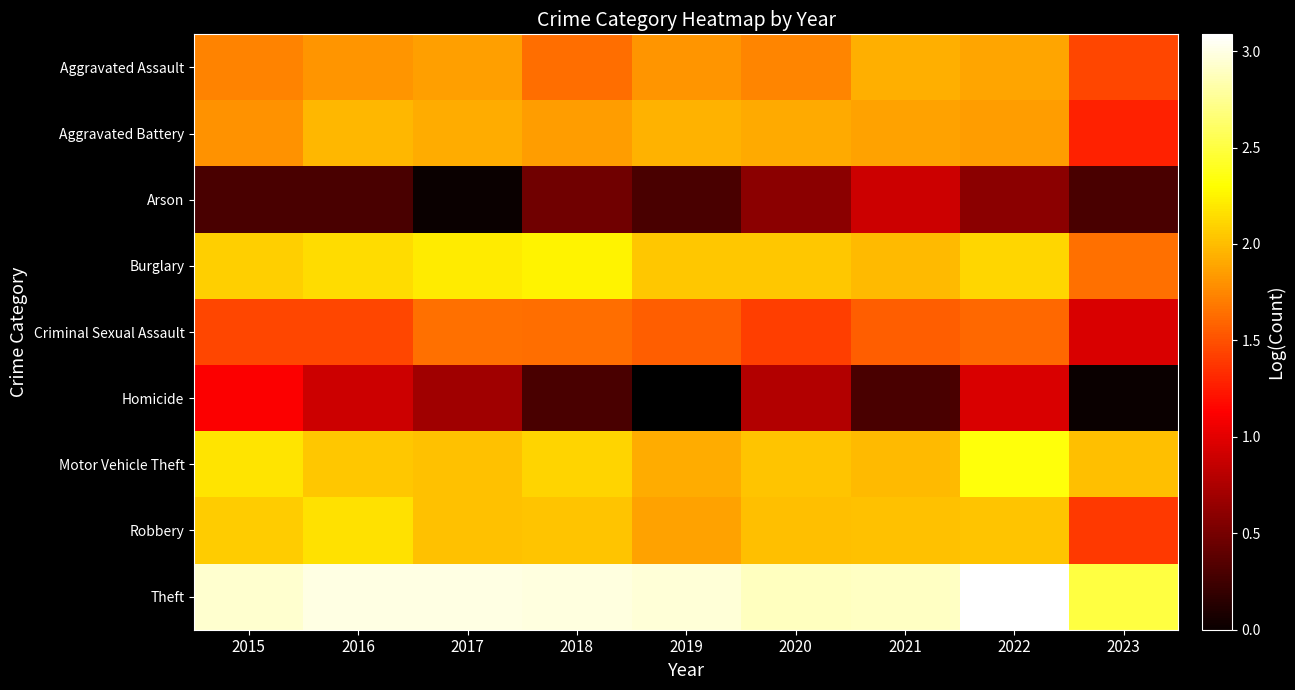

Rank the categories by Aggravated Assault value from highest to lowest.

2021, 2022, 2017, 2016, 2019, 2020, 2015, 2018, 2023